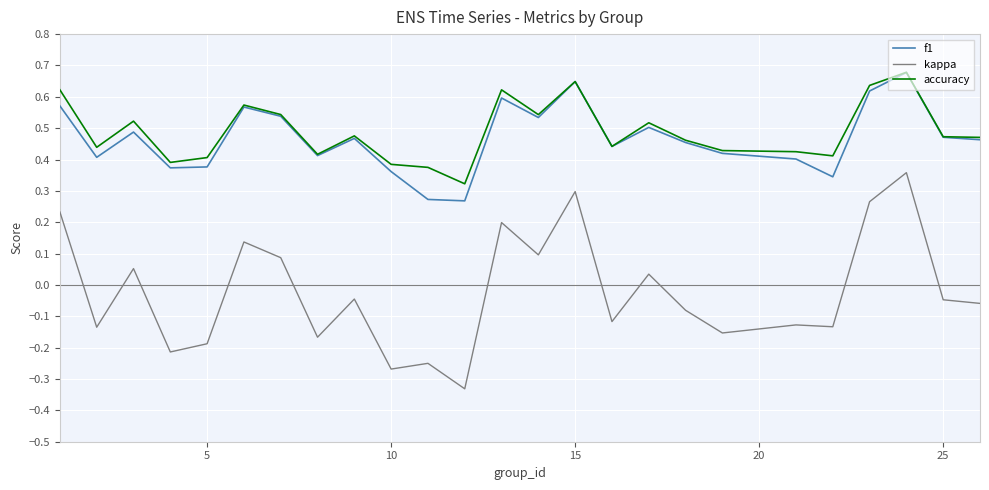

True or false: f1 and kappa cross at least once.

False